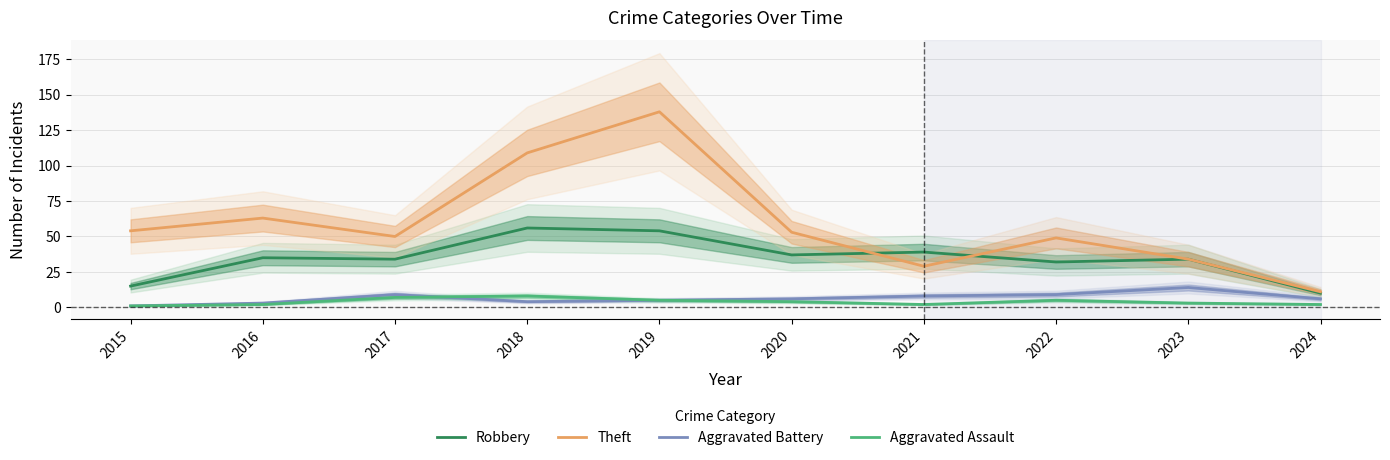

How many distinct data groups are displayed?

4